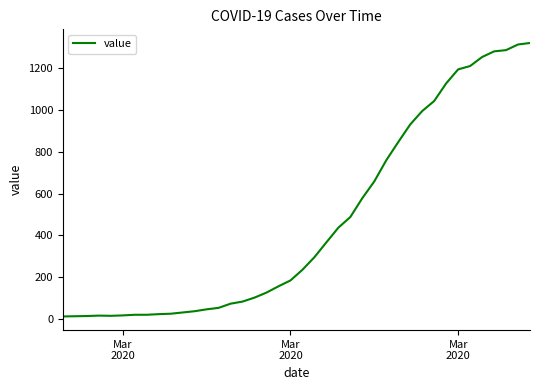

What is the maximum value shown in the chart?

1319